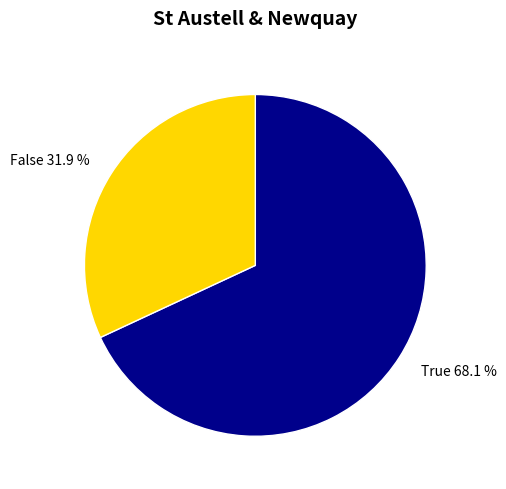

How many slices are in this pie chart?

2